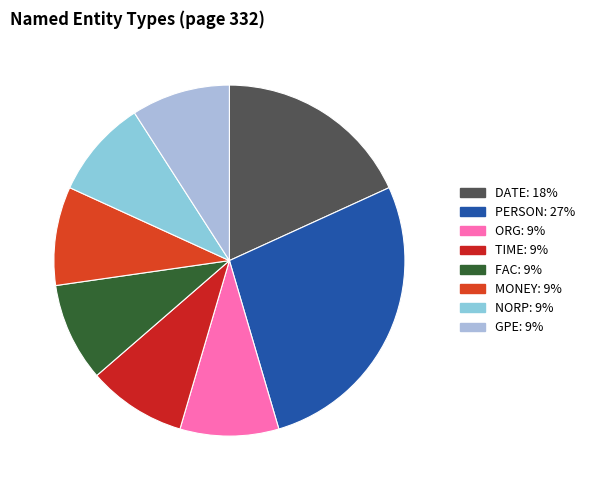

Which category has the biggest portion of the pie?

PERSON